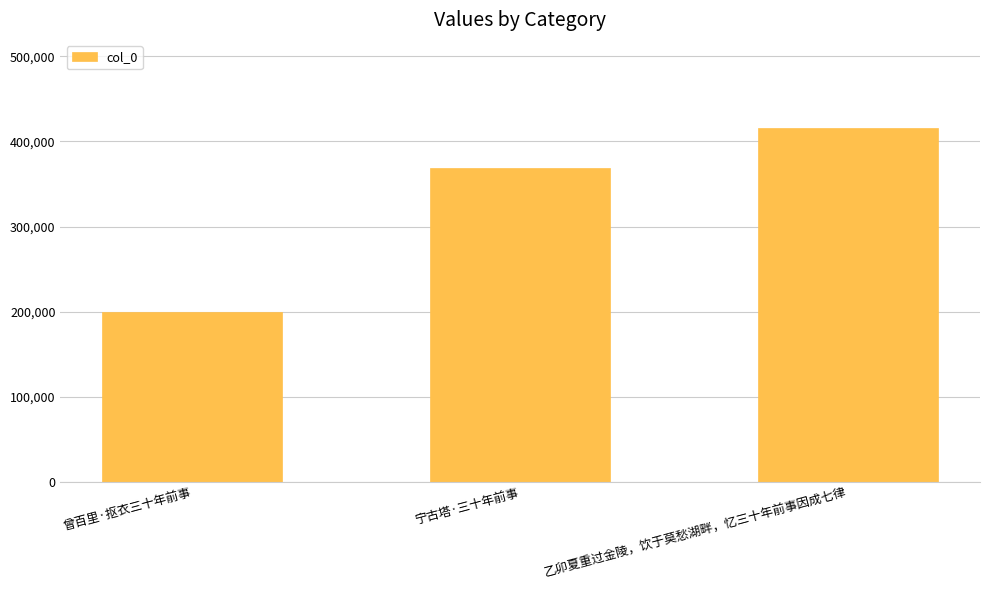

Does the chart contain any negative values?

No